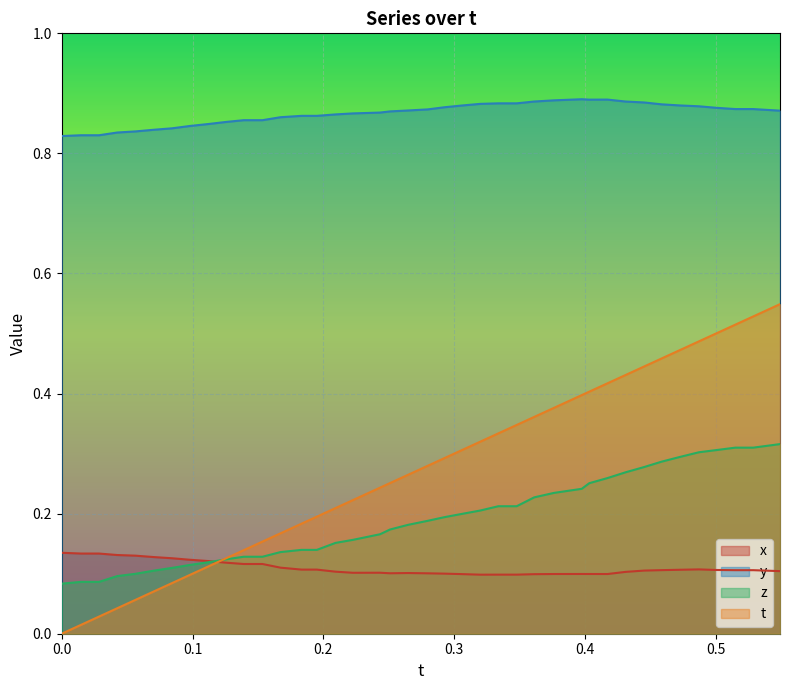

Which series has the largest total across all categories?

y